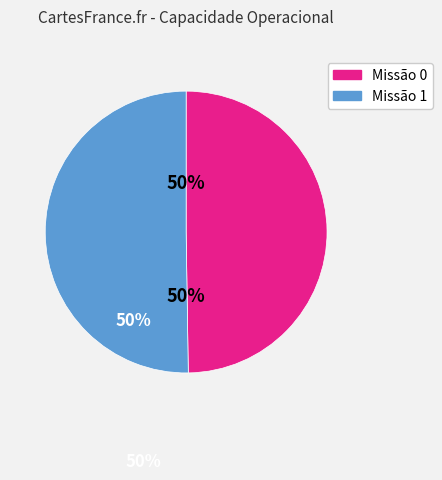

To the nearest percent, what is the average slice percentage?

50%